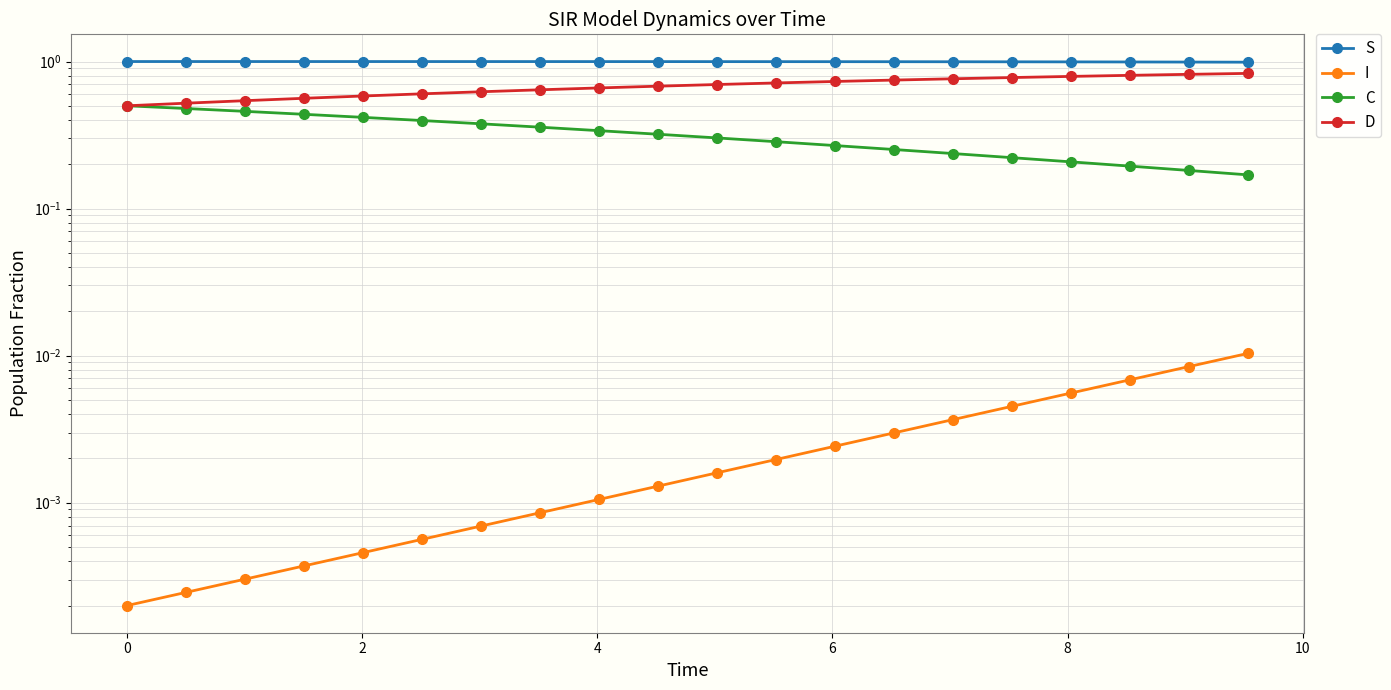

Reading right to left, transcribe all the data shown in this chart.

S: 1.0	1.0	1.0	1.0	1.0	1.0	1.0	1.0	1.0	1.0	1.0	1.0	1.0	1.0	1.0	1.0	1.0	1.0	1.0	1.0
I: 0.0	0.0	0.0	0.0	0.0	0.0	0.0	0.0	0.0	0.0	0.0	0.0	0.0	0.0	0.0	0.0	0.0	0.0	0.0	0.0
C: 0.2	0.2	0.2	0.2	0.2	0.2	0.3	0.3	0.3	0.3	0.3	0.3	0.4	0.4	0.4	0.4	0.4	0.5	0.5	0.5
D: 0.8	0.8	0.8	0.8	0.8	0.8	0.7	0.7	0.7	0.7	0.7	0.7	0.6	0.6	0.6	0.6	0.6	0.5	0.5	0.5